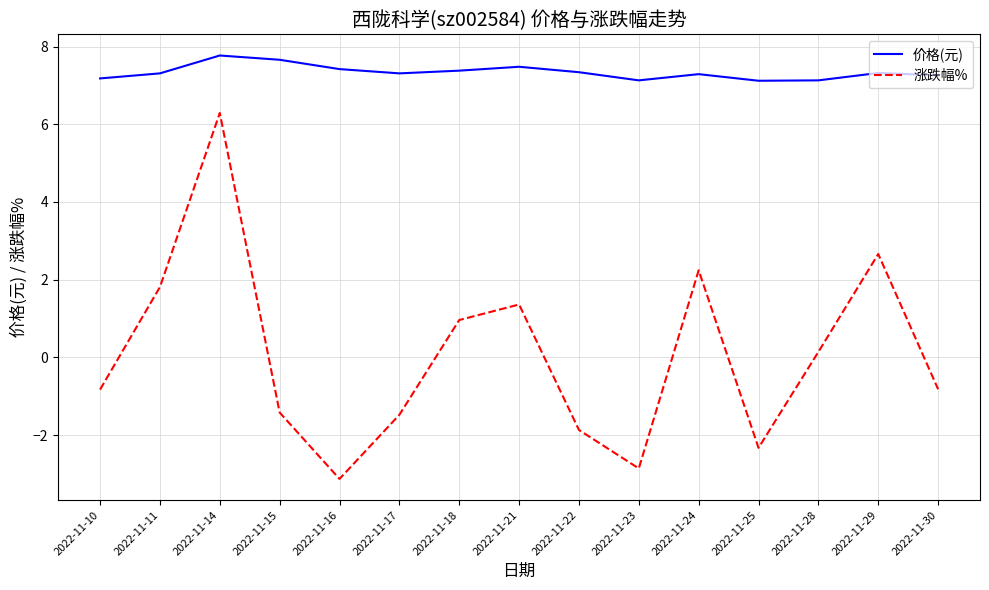

Which series has the largest range (max minus min)?

涨跌幅%